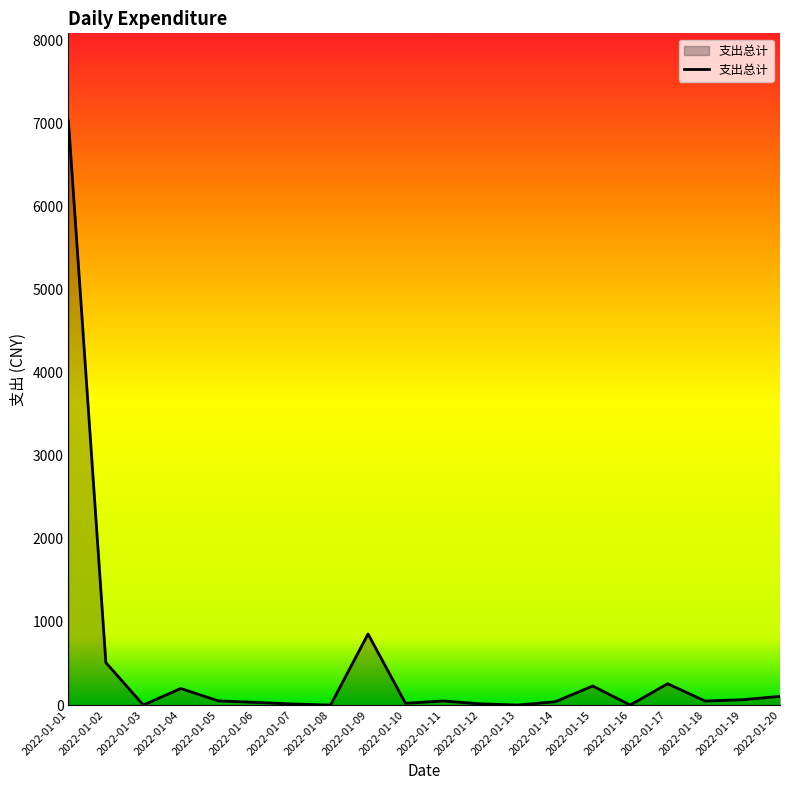

Which category has the highest value across all series?

2022-01-01